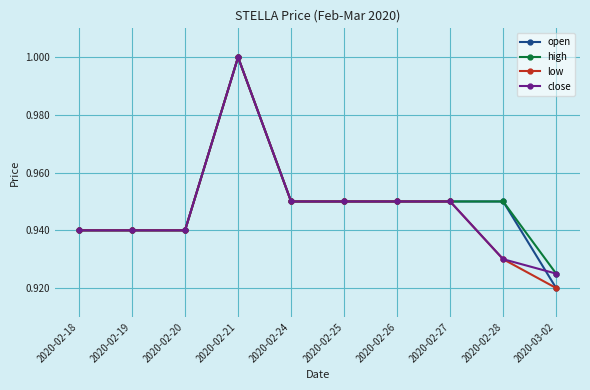

The open series shows 0.4 at 2020-02-20. True or false?

False